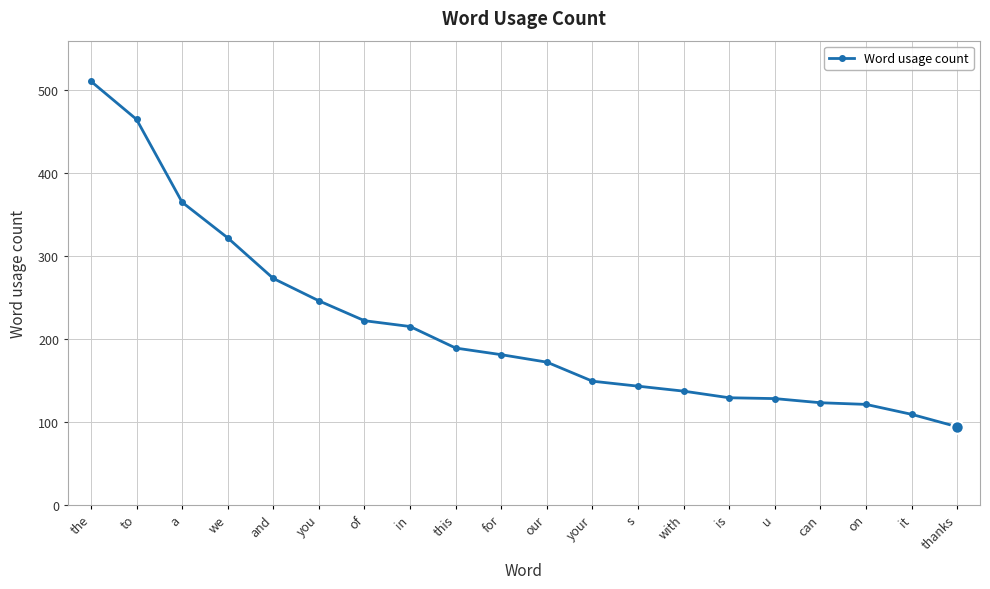

What is the minimum value shown in the chart?

94